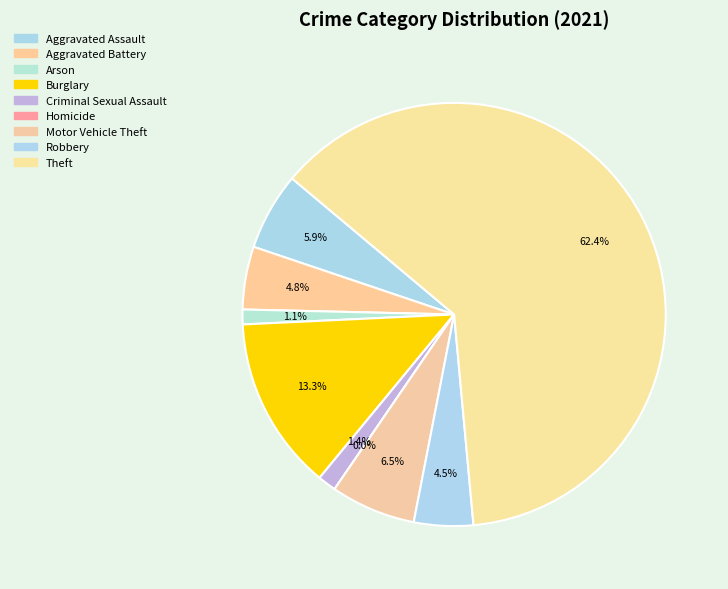

Is Arson the majority of the pie?

No